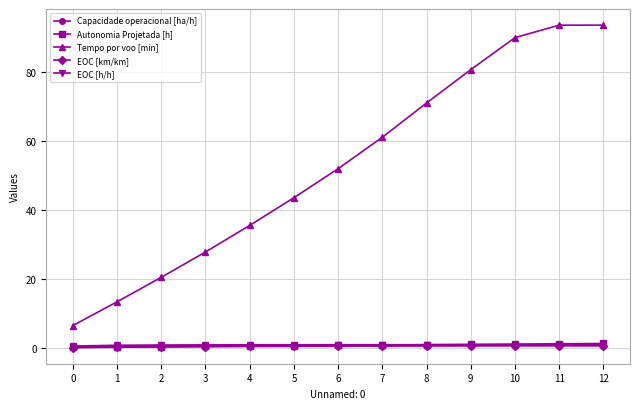

What is the sum of all EOC [km/km] values?

5.5